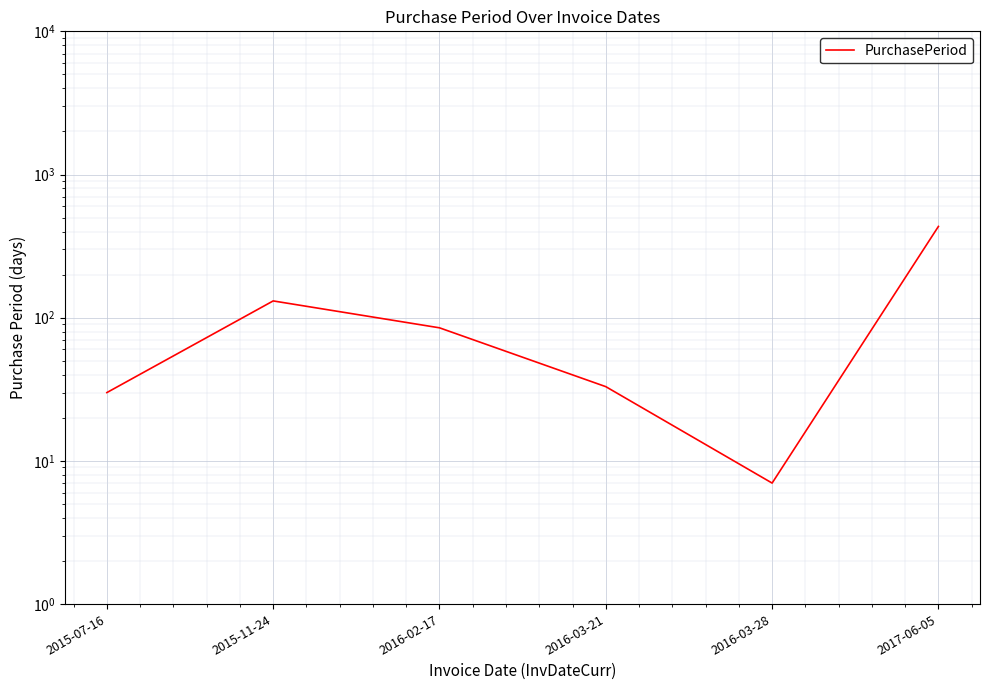

What is the label of the 1st point from the right?

2017-06-05